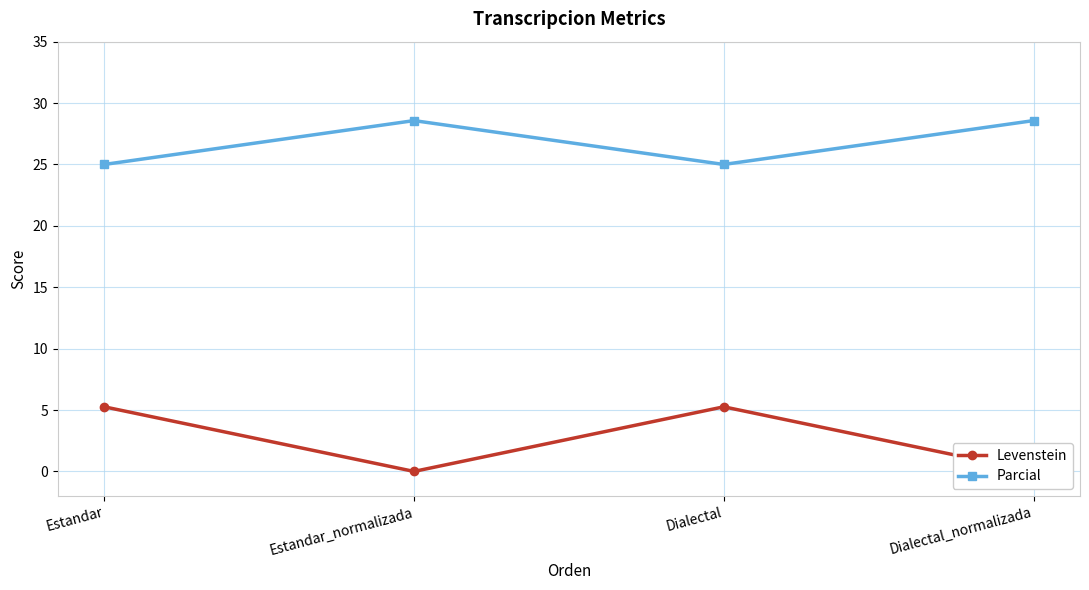

True or false: Parcial and Levenstein cross at least once.

False